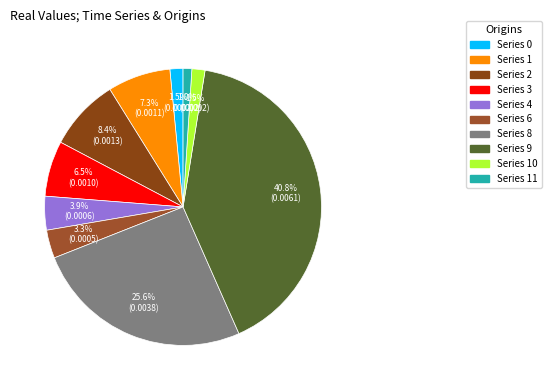

Count the number of slices in the pie.

10